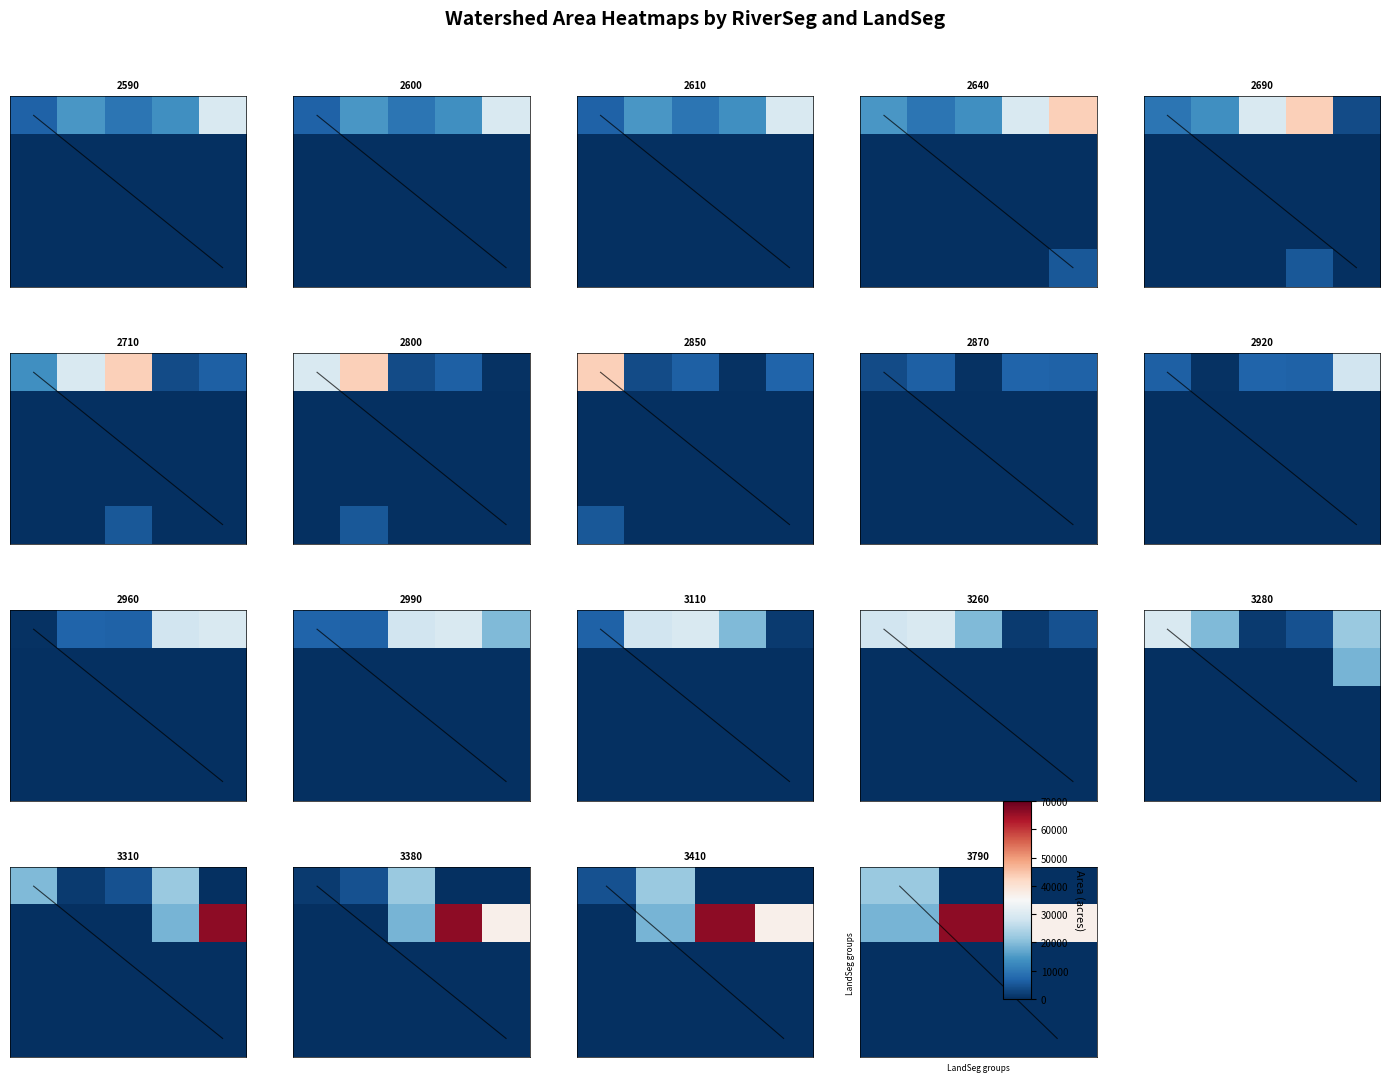

At how many categories does at least one series exceed 8116?

3